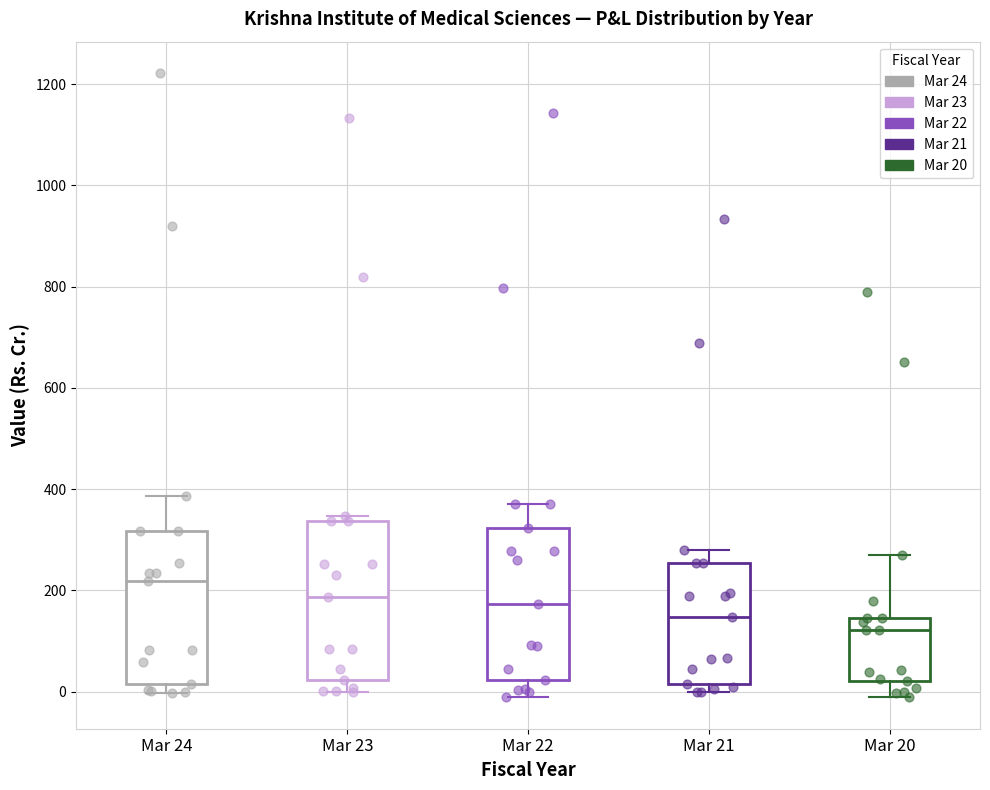

Reading left to right, read every box against the y-axis: the position of its median line, the range the box covers, and the ends of its whiskers. The values are not printed on the chart, so give them approximately, as read against the axis.

Mar 24: median 220, box 20 to 320, whiskers 0 to 380
Mar 23: median 180, box 20 to 340, whiskers 0 to 340 (just above the box's upper edge)
Mar 22: median 180, box 20 to 320, whiskers 0 to 380
Mar 21: median 140, box 20 to 260, whiskers 0 to 280
Mar 20: median 120, box 20 to 140, whiskers -20 to 280